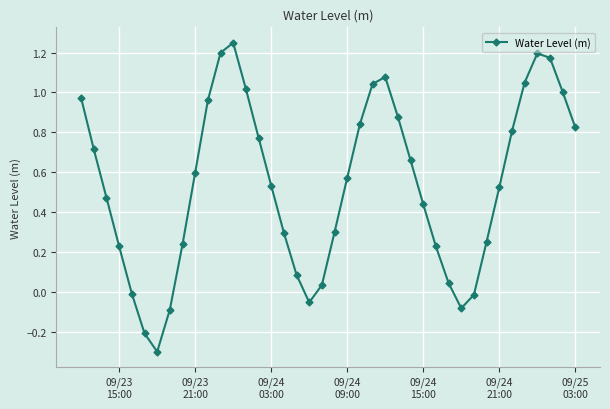

What is the difference between the maximum and minimum values?

1.5